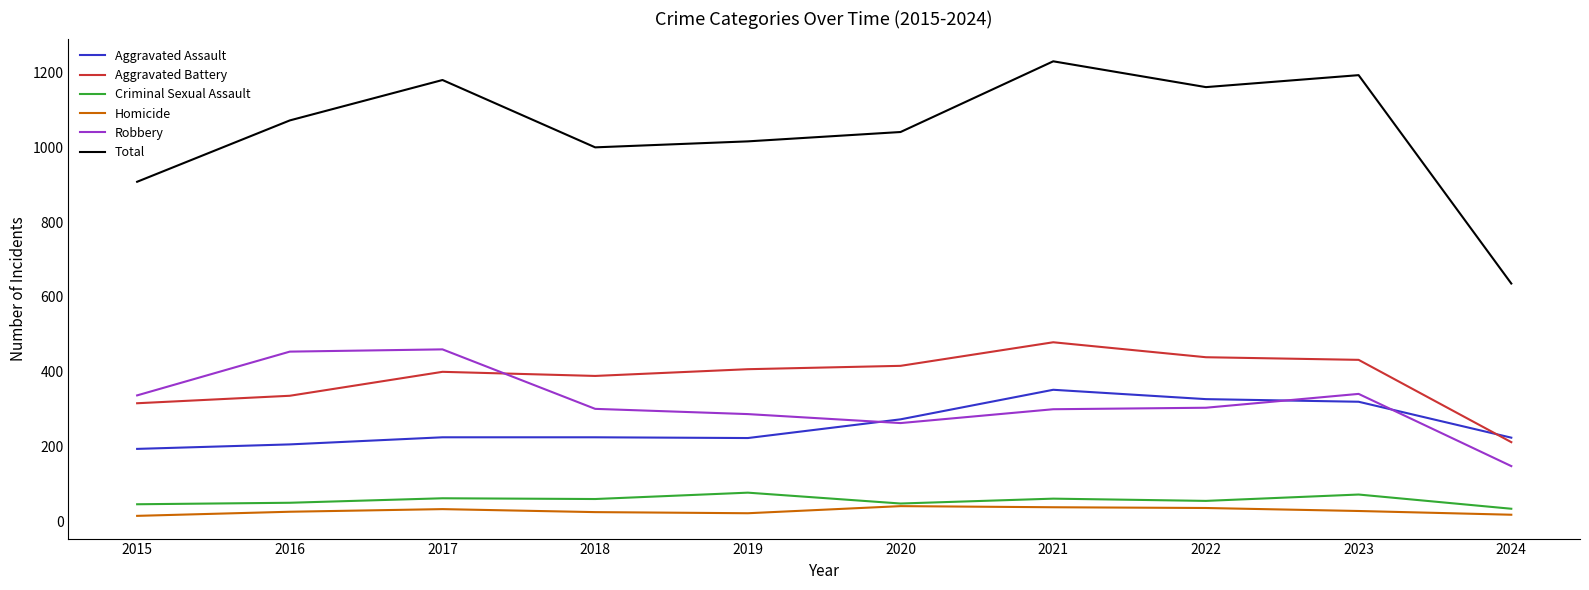

What is the minimum value for Criminal Sexual Assault?

34